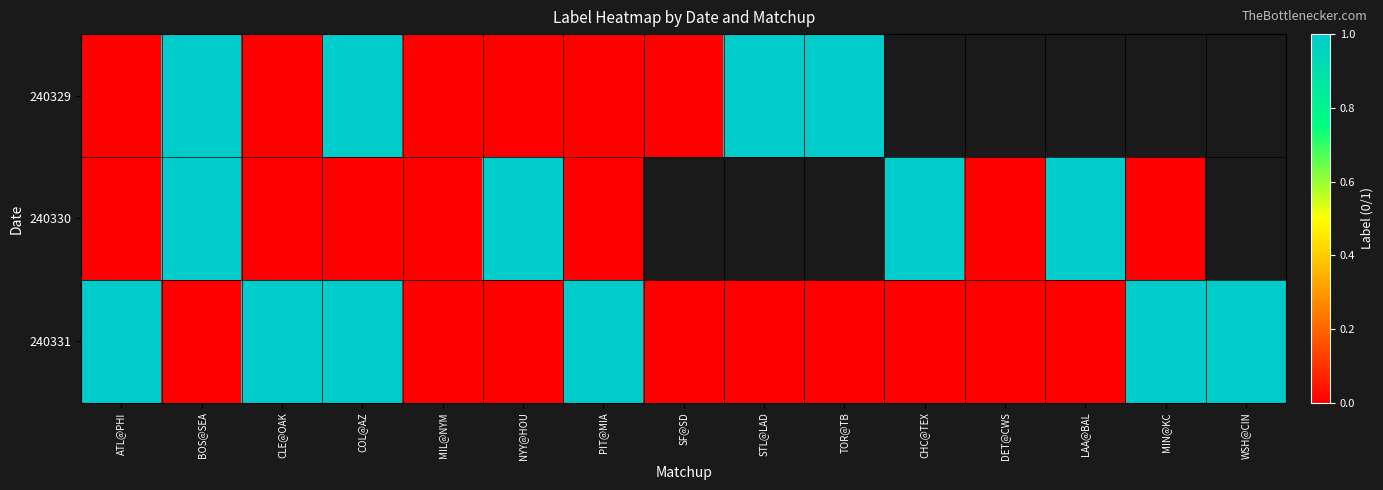

Is the value of 240330 at DET@CWS greater than the value of 240331 at NYY@HOU?

No